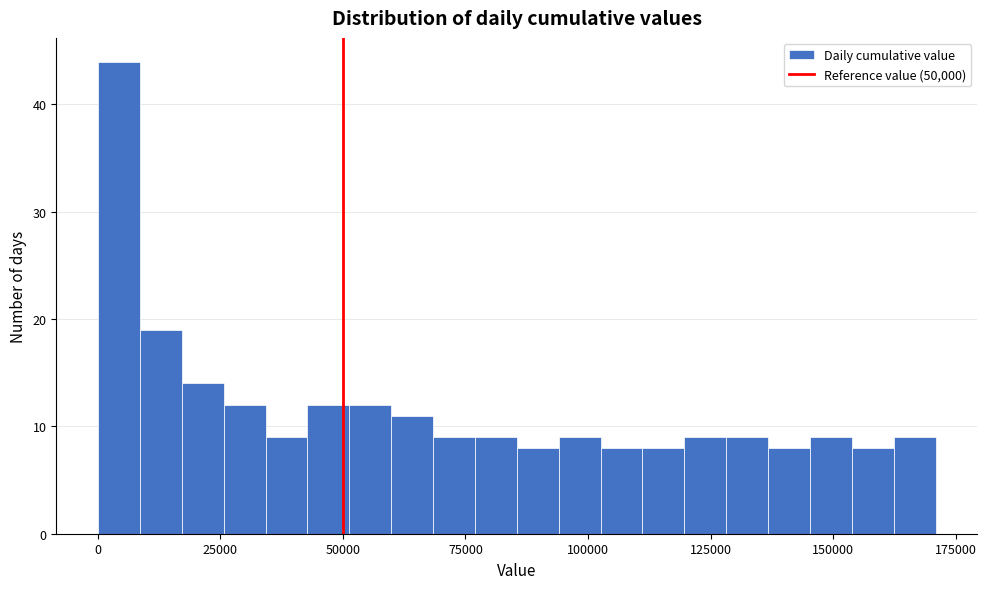

Read against the x-axis, roughly where is the centre of the tallest bar?

5000